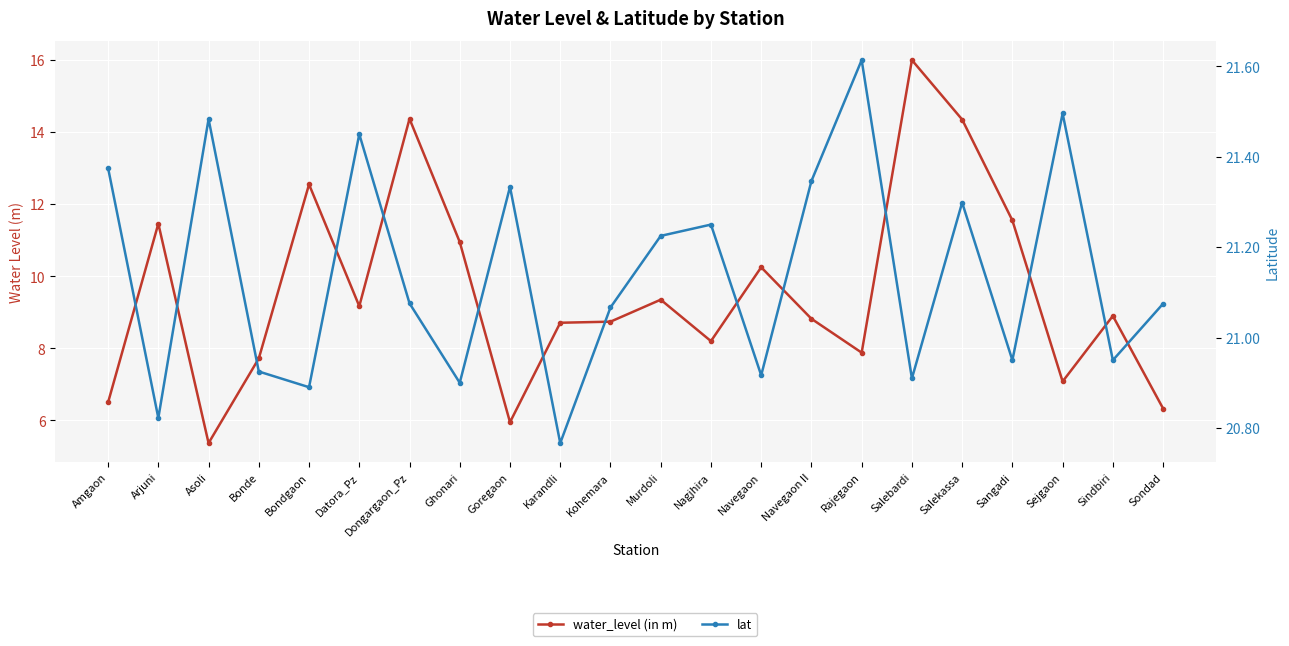

List the labels in order of lat value, largest first.

Rajegaon, Sejgaon, Asoli, Datora_Pz, Amgaon, Navegaon II, Goregaon, Salekassa, Nagjhira, Murdoli, Dongargaon_Pz, Sondad, Kohemara, Sangadi, Sindbiri, Bonde, Navegaon, Salebardi, Ghonari, Bondgaon, Arjuni, Karandli